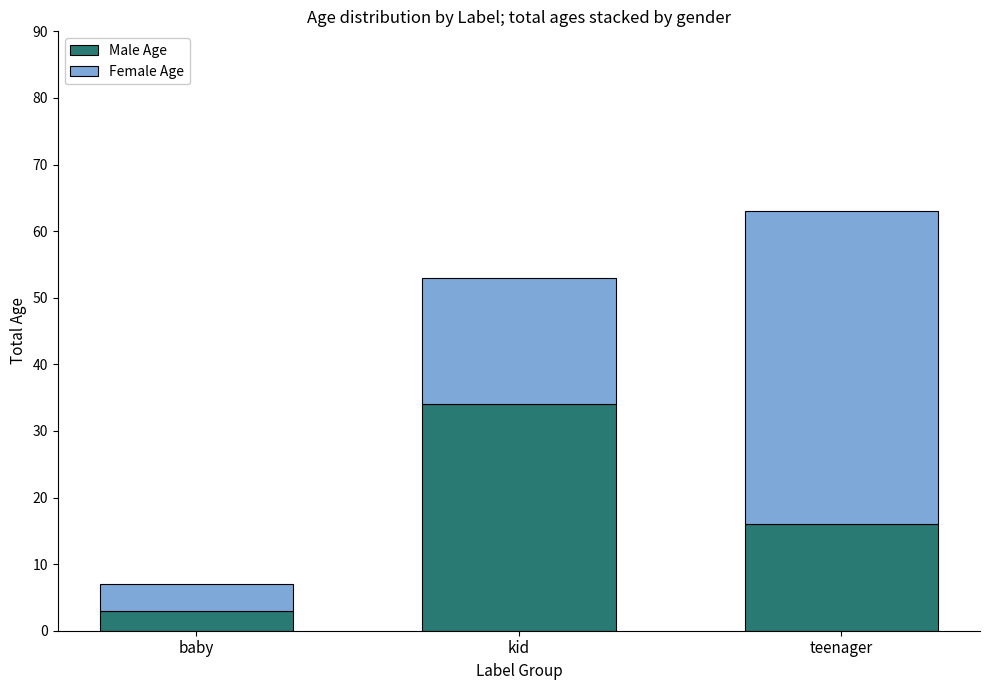

Is it true that Male Age equals 12 at kid?

False